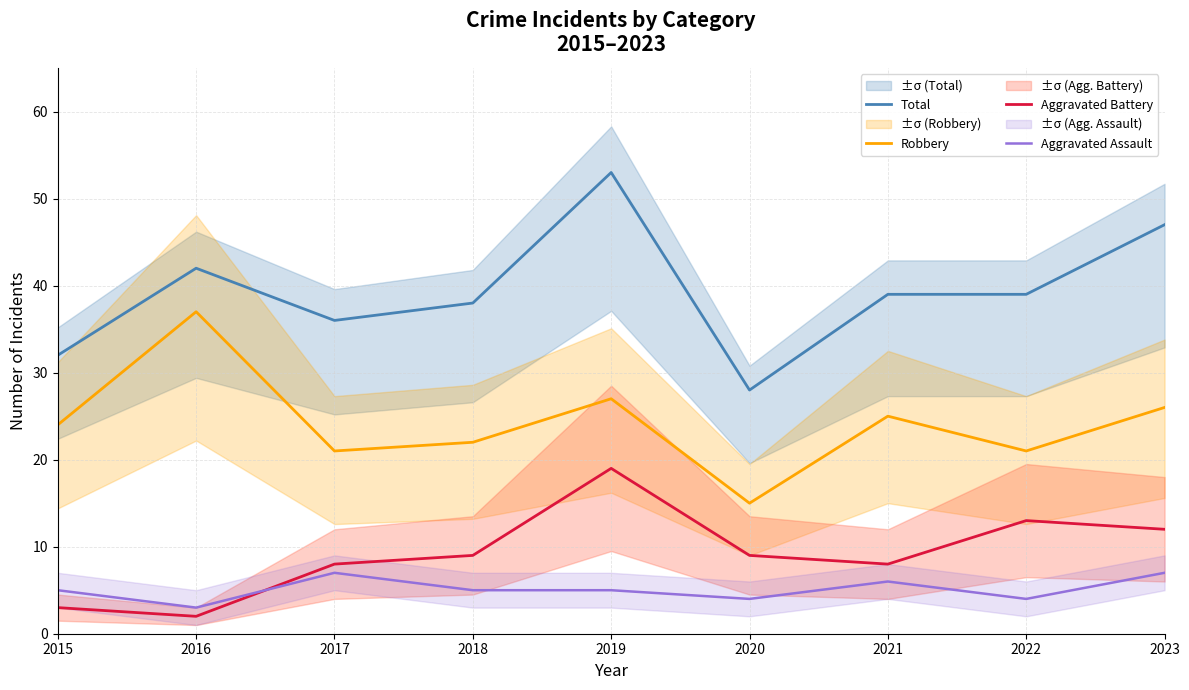

Reading left to right, extract all data points from this chart.

Total: 32	42	36	38	53	28	39	39	47
Robbery: 24	37	21	22	27	15	25	21	26
Aggravated Battery: 3	2	8	9	19	9	8	13	12
Aggravated Assault: 5	3	7	5	5	4	6	4	7